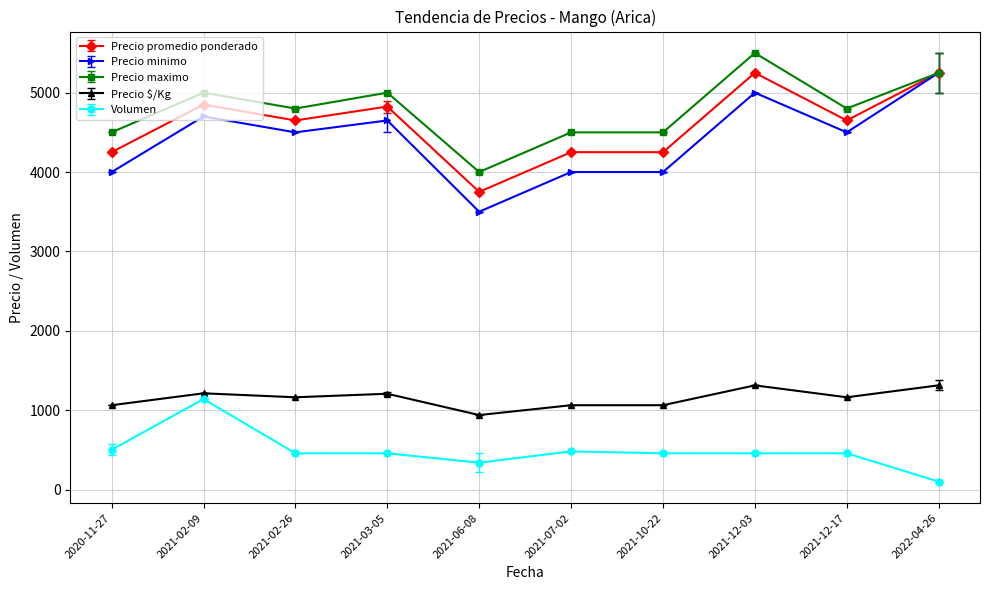

Rank the series at 2021-07-02 from lowest to highest value.

Volumen, Precio $/Kg, Precio minimo, Precio promedio ponderado, Precio maximo